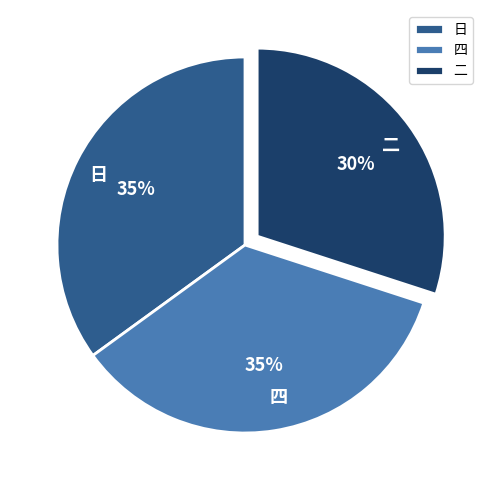

What is the smallest slice in the pie chart?

二